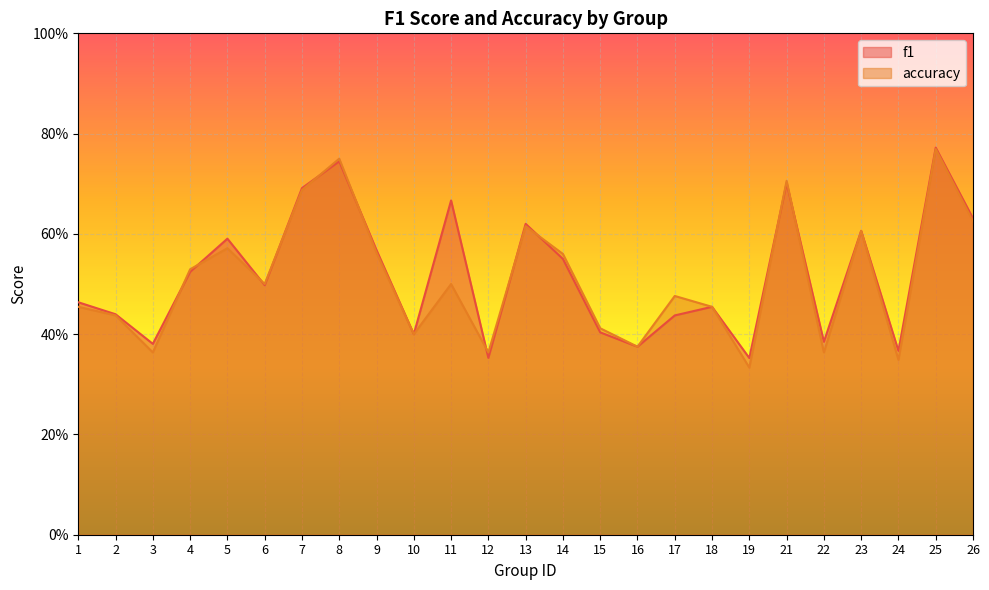

Is the value of accuracy at 17 greater than the value of f1 at 3?

Yes